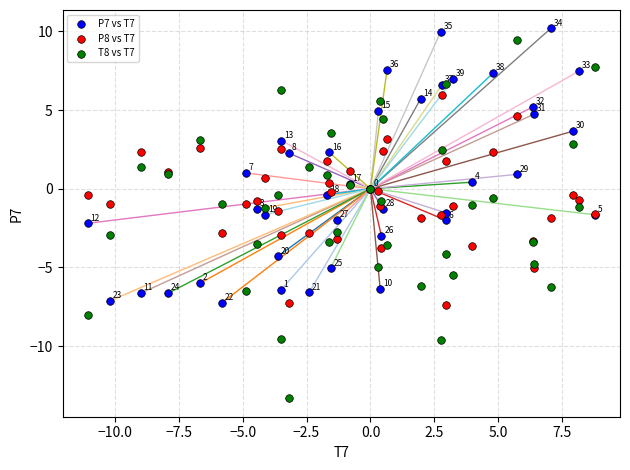

Which series has the largest Y range (max minus min)?

T8 vs T7